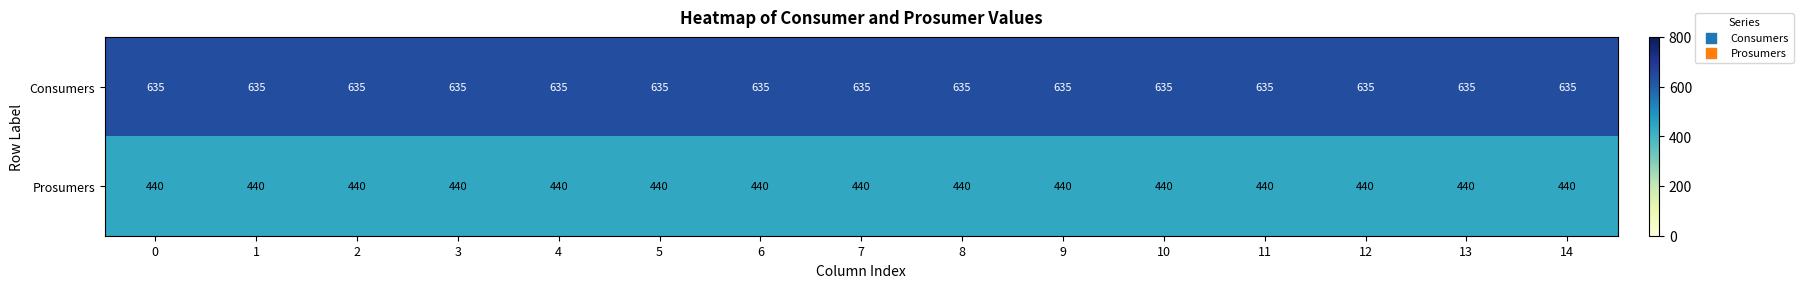

At how many categories does at least one series exceed 454?

15